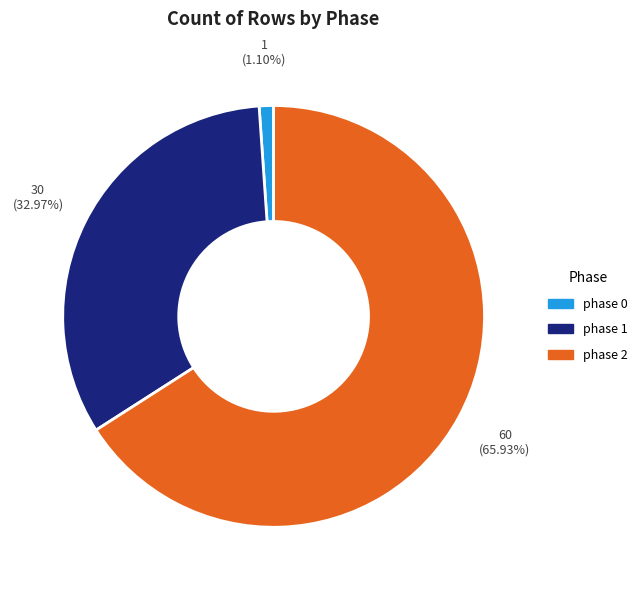

Combined, do phase 0 and phase 2 account for over 50%?

Yes